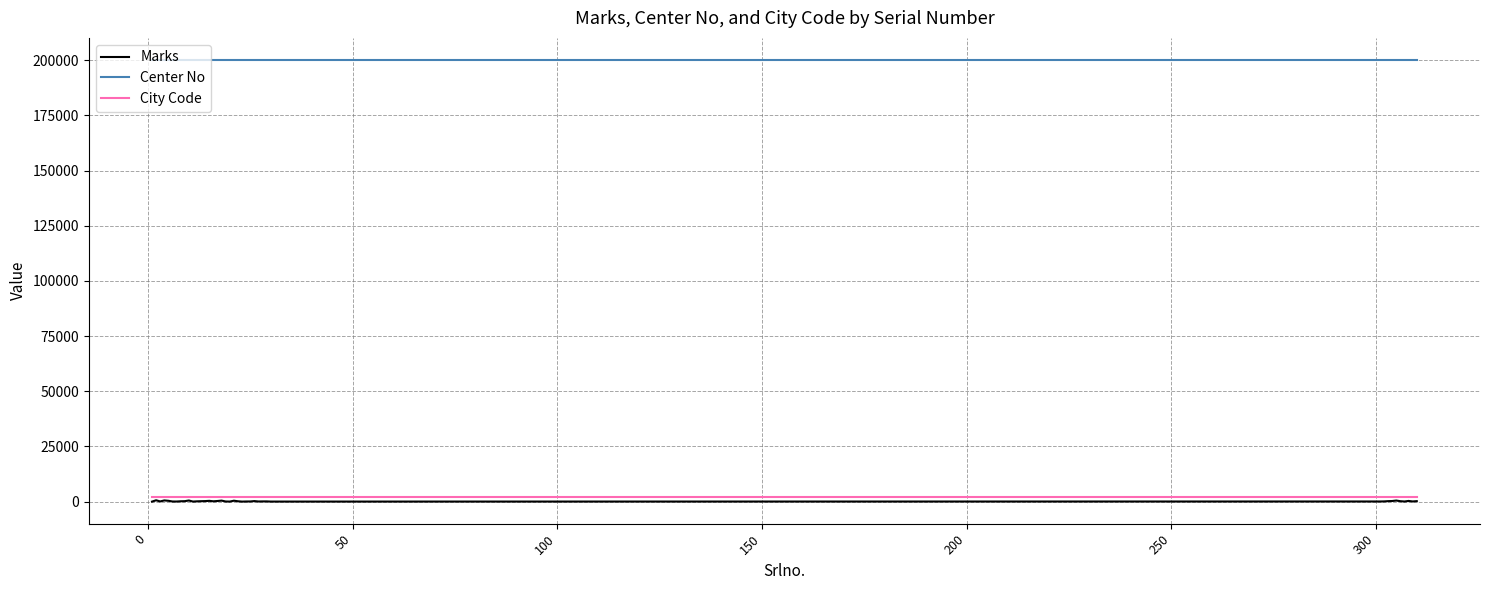

True or false: City Code and Center No cross at least once.

False